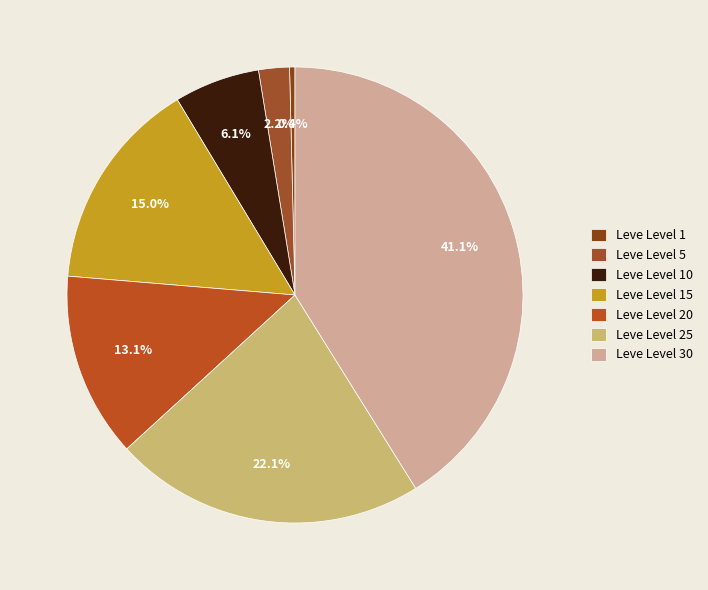

What is the largest slice in the pie chart?

Leve Level 30